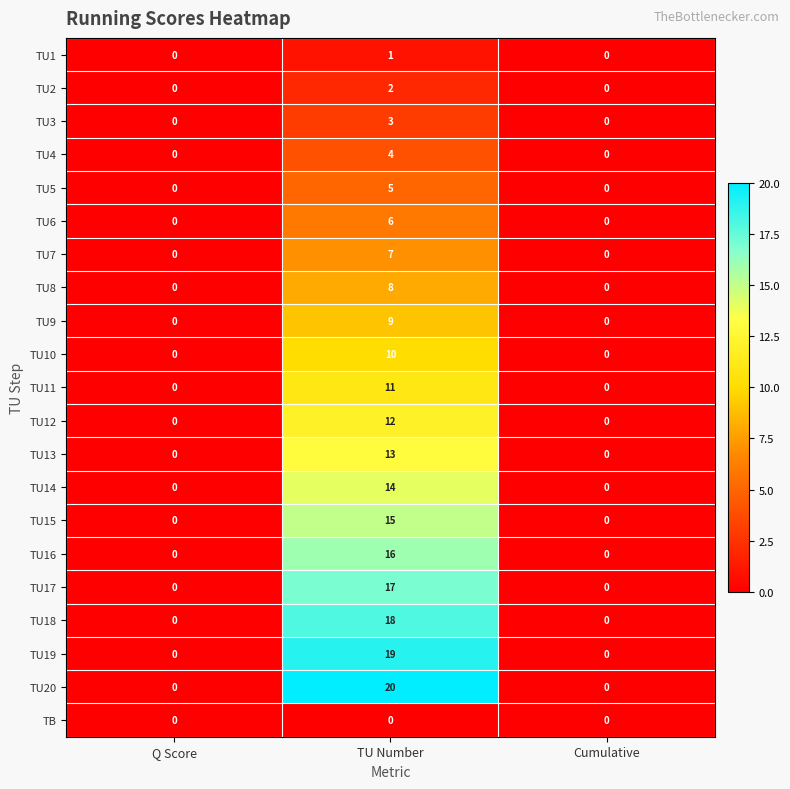

List the series in order of their peak value, lowest first.

TB, TU1, TU2, TU3, TU4, TU5, TU6, TU7, TU8, TU9, TU10, TU11, TU12, TU13, TU14, TU15, TU16, TU17, TU18, TU19, TU20